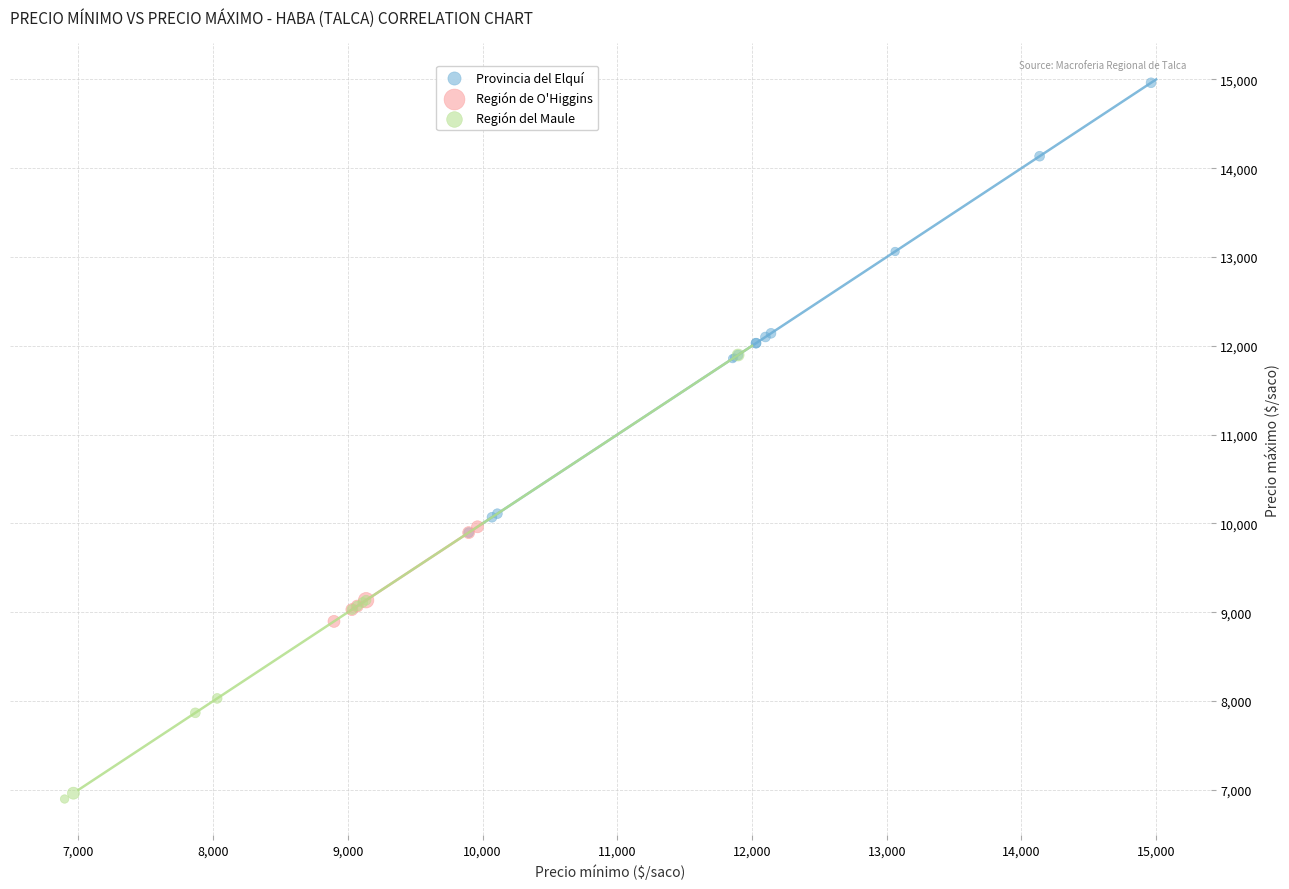

Which series contains the lowest Y value?

Región del Maule